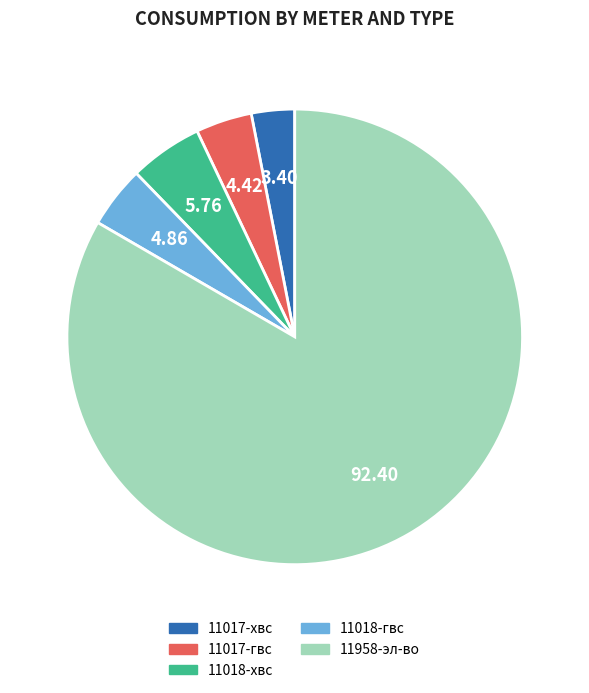

Approximately how many times larger is the value at 11018-гвс compared to 11017-хвс?

1.4